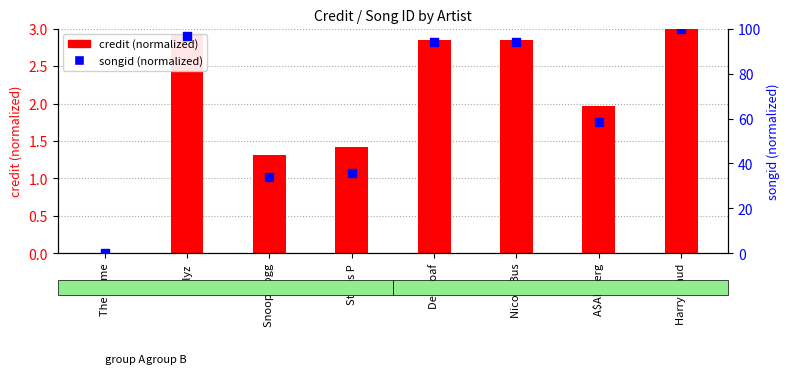

What are all the series names shown in the legend?

credit (normalized), songid (normalized)